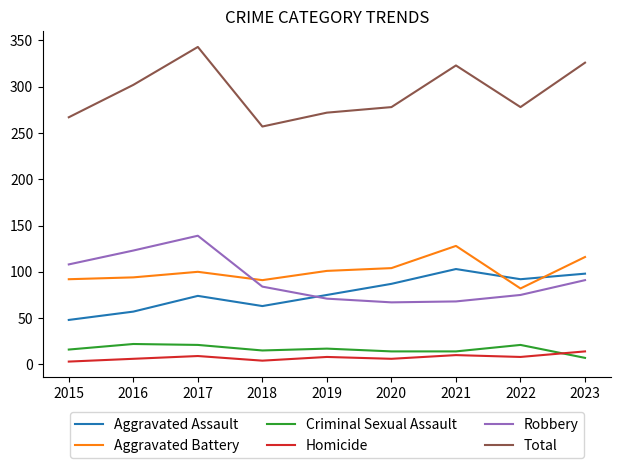

What is the highest value of the Total series?

343